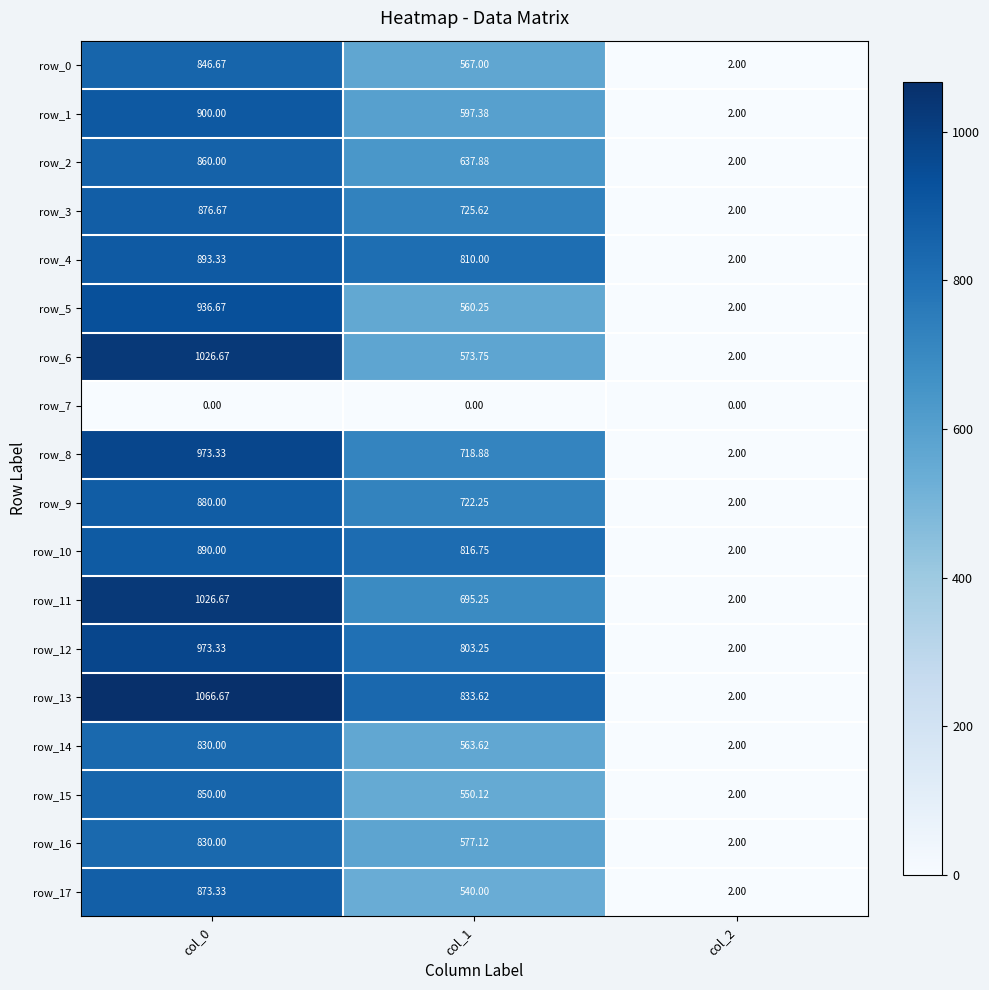

At which label does row_3 first exceed 725?

col_0